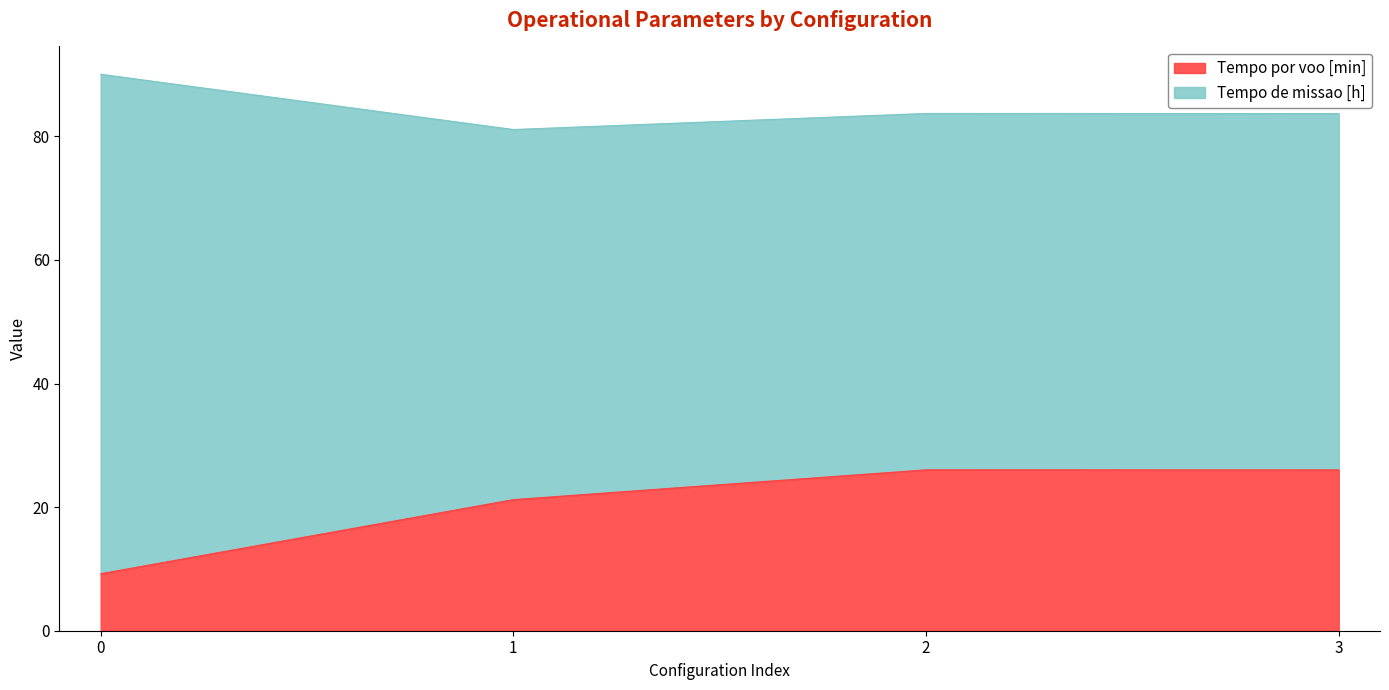

What is the difference between the maximum and minimum values in the Tempo por voo [min] series?

16.8